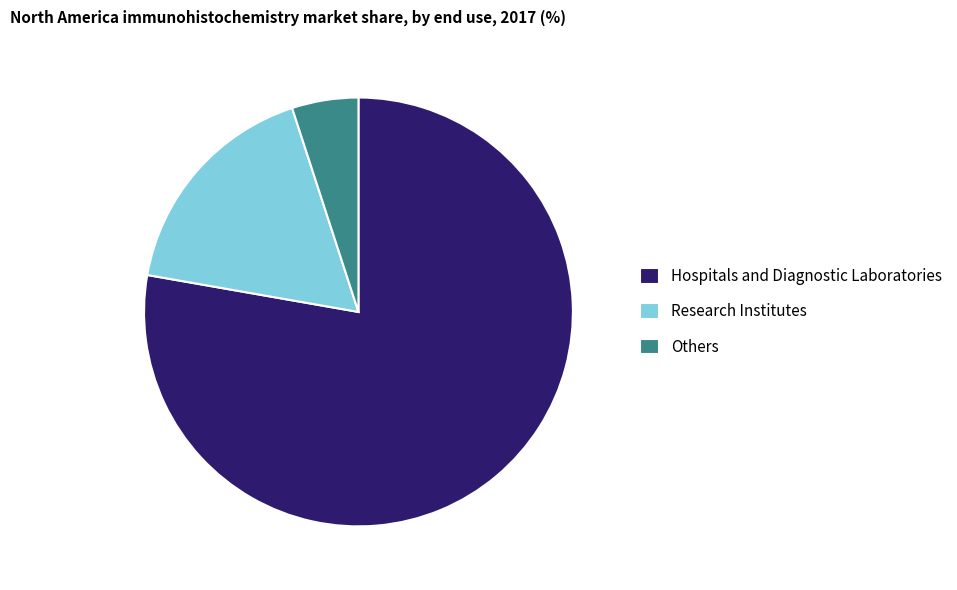

How many slices are in this pie chart?

3